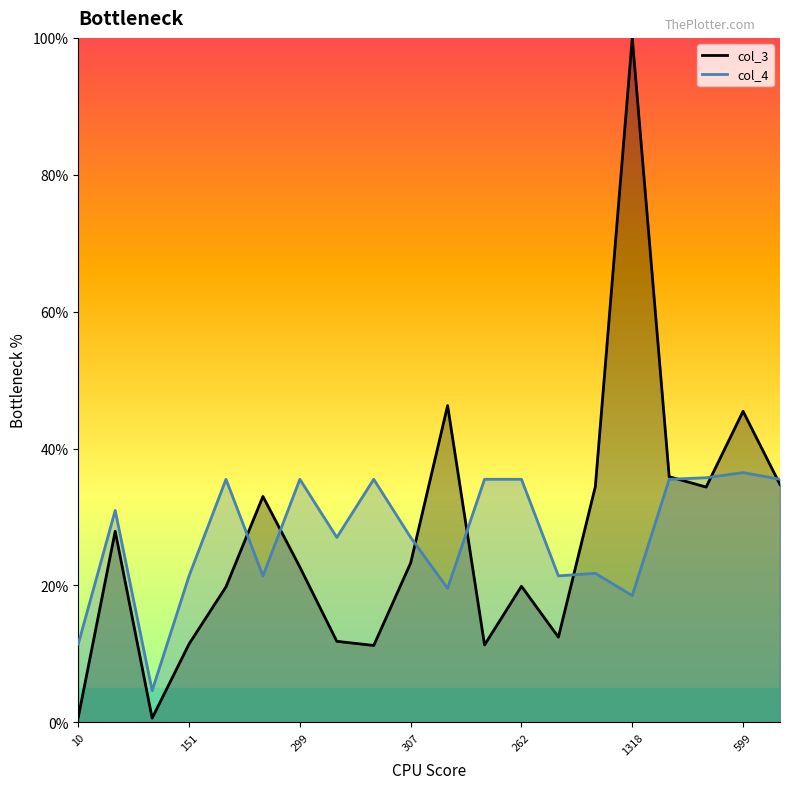

True or false: col_4 and col_3 cross at least once.

True